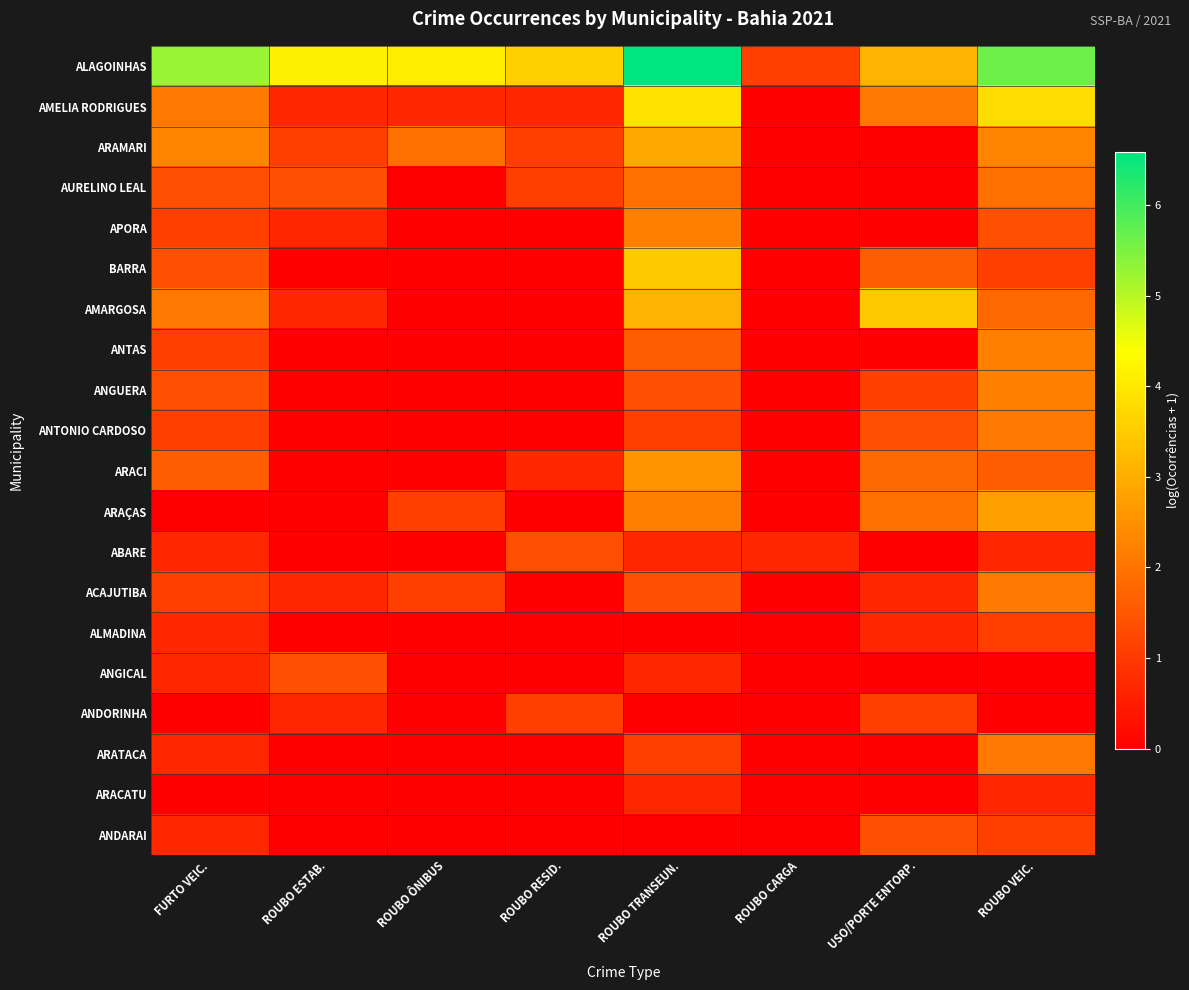

Reading left to right, transcribe all the data shown in this chart.

ALAGOINHAS: FURTO VEIC.=5.3	ROUBO ESTAB.=4.2	ROUBO ÔNIBUS=4.1	ROUBO RESID.=3.6	ROUBO TRANSEUN.=6.6	ROUBO CARGA=1.1	USO/PORTE ENTORP.=3.1	ROUBO VEIC.=5.6
AMELIA RODRIGUES: FURTO VEIC.=2.1	ROUBO ESTAB.=0.7	ROUBO ÔNIBUS=0.7	ROUBO RESID.=0.7	ROUBO TRANSEUN.=3.9	ROUBO CARGA=0.0	USO/PORTE ENTORP.=2.1	ROUBO VEIC.=3.8
ARAMARI: FURTO VEIC.=2.3	ROUBO ESTAB.=1.1	ROUBO ÔNIBUS=1.9	ROUBO RESID.=1.1	ROUBO TRANSEUN.=2.9	ROUBO CARGA=0.0	USO/PORTE ENTORP.=0.0	ROUBO VEIC.=2.3
AURELINO LEAL: FURTO VEIC.=1.4	ROUBO ESTAB.=1.4	ROUBO ÔNIBUS=0.0	ROUBO RESID.=1.1	ROUBO TRANSEUN.=1.9	ROUBO CARGA=0.0	USO/PORTE ENTORP.=0.0	ROUBO VEIC.=1.9
APORA: FURTO VEIC.=1.1	ROUBO ESTAB.=0.7	ROUBO ÔNIBUS=0.0	ROUBO RESID.=0.0	ROUBO TRANSEUN.=2.2	ROUBO CARGA=0.0	USO/PORTE ENTORP.=0.0	ROUBO VEIC.=1.4
BARRA: FURTO VEIC.=1.4	ROUBO ESTAB.=0.0	ROUBO ÔNIBUS=0.0	ROUBO RESID.=0.0	ROUBO TRANSEUN.=3.5	ROUBO CARGA=0.0	USO/PORTE ENTORP.=1.6	ROUBO VEIC.=1.1
AMARGOSA: FURTO VEIC.=2.1	ROUBO ESTAB.=0.7	ROUBO ÔNIBUS=0.0	ROUBO RESID.=0.0	ROUBO TRANSEUN.=3.1	ROUBO CARGA=0.0	USO/PORTE ENTORP.=3.5	ROUBO VEIC.=1.8
ANTAS: FURTO VEIC.=1.1	ROUBO ESTAB.=0.0	ROUBO ÔNIBUS=0.0	ROUBO RESID.=0.0	ROUBO TRANSEUN.=1.6	ROUBO CARGA=0.0	USO/PORTE ENTORP.=0.0	ROUBO VEIC.=2.2
ANGUERA: FURTO VEIC.=1.4	ROUBO ESTAB.=0.0	ROUBO ÔNIBUS=0.0	ROUBO RESID.=0.0	ROUBO TRANSEUN.=1.4	ROUBO CARGA=0.0	USO/PORTE ENTORP.=1.1	ROUBO VEIC.=2.2
ANTONIO CARDOSO: FURTO VEIC.=1.1	ROUBO ESTAB.=0.0	ROUBO ÔNIBUS=0.0	ROUBO RESID.=0.0	ROUBO TRANSEUN.=1.1	ROUBO CARGA=0.0	USO/PORTE ENTORP.=1.4	ROUBO VEIC.=2.1
ARACI: FURTO VEIC.=1.6	ROUBO ESTAB.=0.0	ROUBO ÔNIBUS=0.0	ROUBO RESID.=0.7	ROUBO TRANSEUN.=2.6	ROUBO CARGA=0.0	USO/PORTE ENTORP.=1.8	ROUBO VEIC.=1.6
ARAÇAS: FURTO VEIC.=0.0	ROUBO ESTAB.=0.0	ROUBO ÔNIBUS=1.1	ROUBO RESID.=0.0	ROUBO TRANSEUN.=2.2	ROUBO CARGA=0.0	USO/PORTE ENTORP.=1.9	ROUBO VEIC.=2.8
ABARE: FURTO VEIC.=0.7	ROUBO ESTAB.=0.0	ROUBO ÔNIBUS=0.0	ROUBO RESID.=1.4	ROUBO TRANSEUN.=0.7	ROUBO CARGA=0.7	USO/PORTE ENTORP.=0.0	ROUBO VEIC.=0.7
ACAJUTIBA: FURTO VEIC.=1.1	ROUBO ESTAB.=0.7	ROUBO ÔNIBUS=1.1	ROUBO RESID.=0.0	ROUBO TRANSEUN.=1.4	ROUBO CARGA=0.0	USO/PORTE ENTORP.=0.7	ROUBO VEIC.=2.1
ALMADINA: FURTO VEIC.=0.7	ROUBO ESTAB.=0.0	ROUBO ÔNIBUS=0.0	ROUBO RESID.=0.0	ROUBO TRANSEUN.=0.0	ROUBO CARGA=0.0	USO/PORTE ENTORP.=0.7	ROUBO VEIC.=1.1
ANGICAL: FURTO VEIC.=0.7	ROUBO ESTAB.=1.4	ROUBO ÔNIBUS=0.0	ROUBO RESID.=0.0	ROUBO TRANSEUN.=0.7	ROUBO CARGA=0.0	USO/PORTE ENTORP.=0.0	ROUBO VEIC.=0.0
ANDORINHA: FURTO VEIC.=0.0	ROUBO ESTAB.=0.7	ROUBO ÔNIBUS=0.0	ROUBO RESID.=1.1	ROUBO TRANSEUN.=0.0	ROUBO CARGA=0.0	USO/PORTE ENTORP.=1.1	ROUBO VEIC.=0.0
ARATACA: FURTO VEIC.=0.7	ROUBO ESTAB.=0.0	ROUBO ÔNIBUS=0.0	ROUBO RESID.=0.0	ROUBO TRANSEUN.=1.1	ROUBO CARGA=0.0	USO/PORTE ENTORP.=0.0	ROUBO VEIC.=2.1
ARACATU: FURTO VEIC.=0.0	ROUBO ESTAB.=0.0	ROUBO ÔNIBUS=0.0	ROUBO RESID.=0.0	ROUBO TRANSEUN.=0.7	ROUBO CARGA=0.0	USO/PORTE ENTORP.=0.0	ROUBO VEIC.=0.7
ANDARAI: FURTO VEIC.=0.7	ROUBO ESTAB.=0.0	ROUBO ÔNIBUS=0.0	ROUBO RESID.=0.0	ROUBO TRANSEUN.=0.0	ROUBO CARGA=0.0	USO/PORTE ENTORP.=1.4	ROUBO VEIC.=1.1